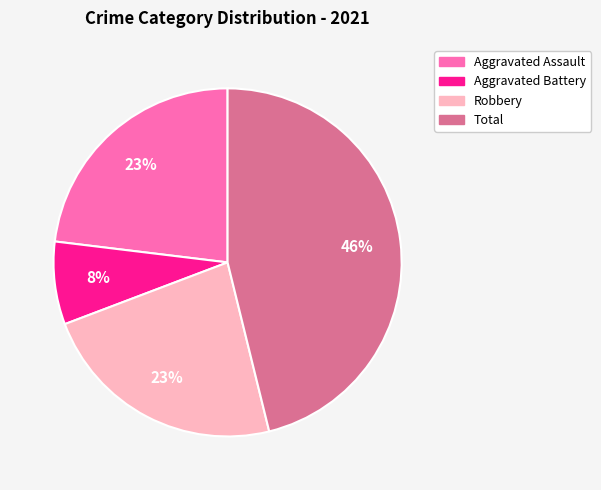

Is there any slice that represents more than half of the pie?

No